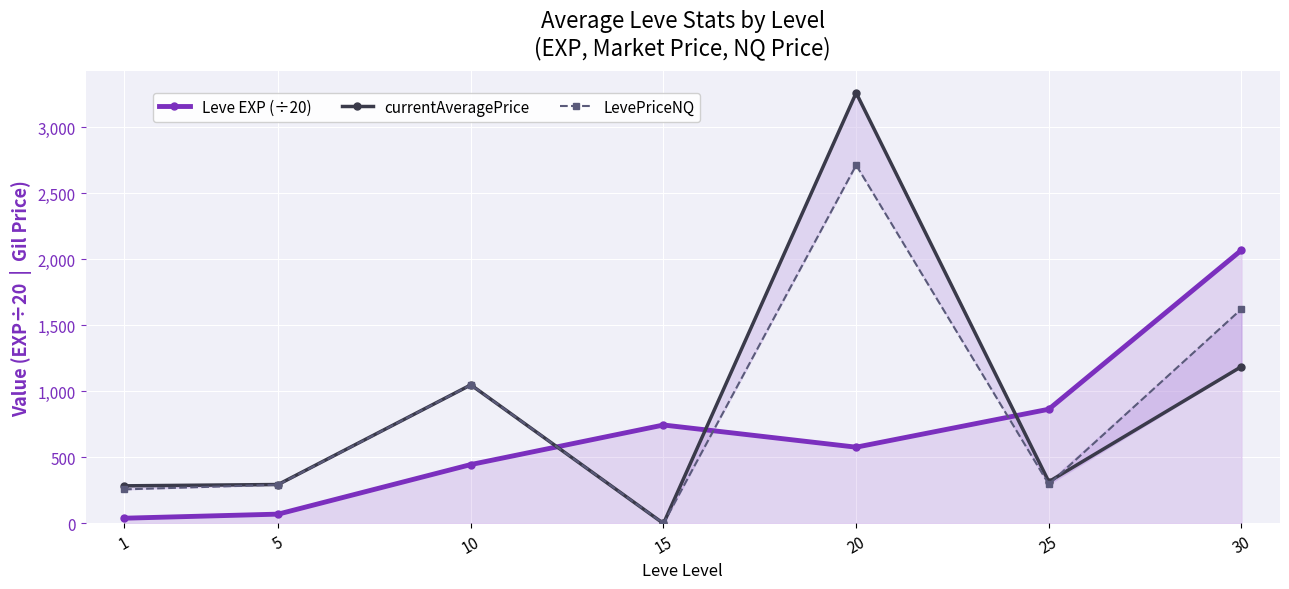

Between which two adjacent categories do currentAveragePrice and Leve EXP (÷20) first intersect?

10 and 15